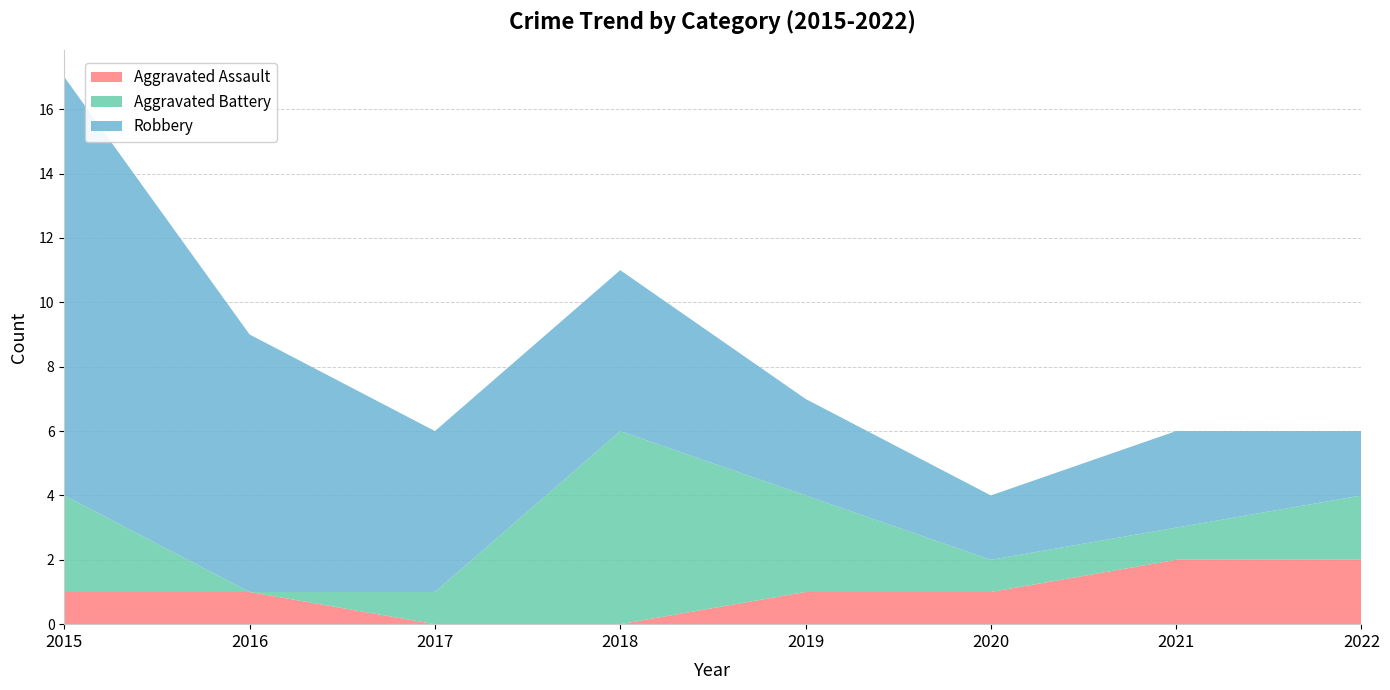

Reading right to left, what are all the values shown in this chart?

Aggravated Assault: 2	2	1	1	0	0	1	1
Aggravated Battery: 2	1	1	3	6	1	0	3
Robbery: 2	3	2	3	5	5	8	13